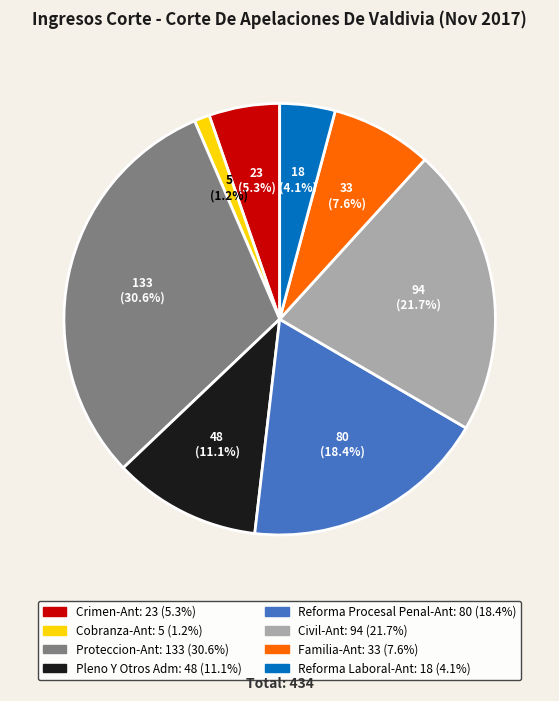

Does Reforma Laboral-Ant represent more than half of the total?

No